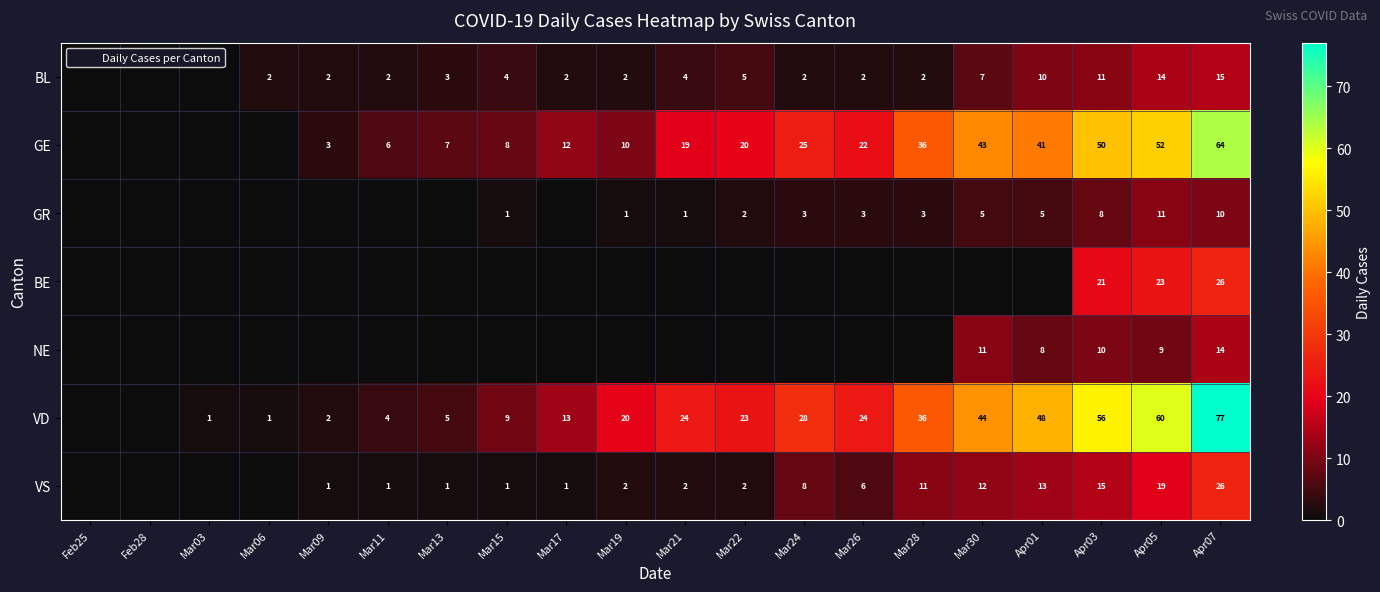

Which has a higher value, Mar30 or Mar17?

Mar30